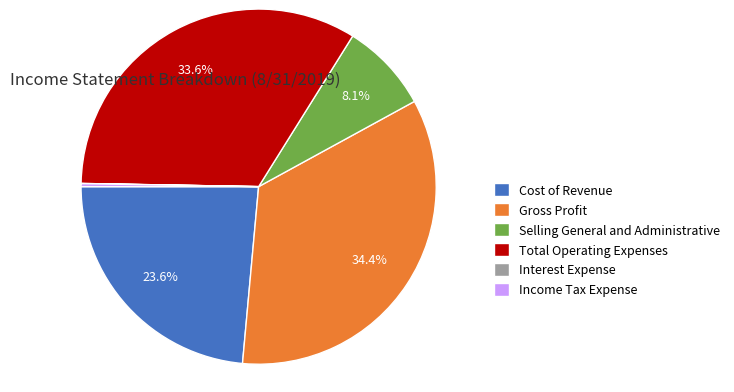

Approximately how many times larger is the value at Total Operating Expenses compared to Gross Profit?

1.0